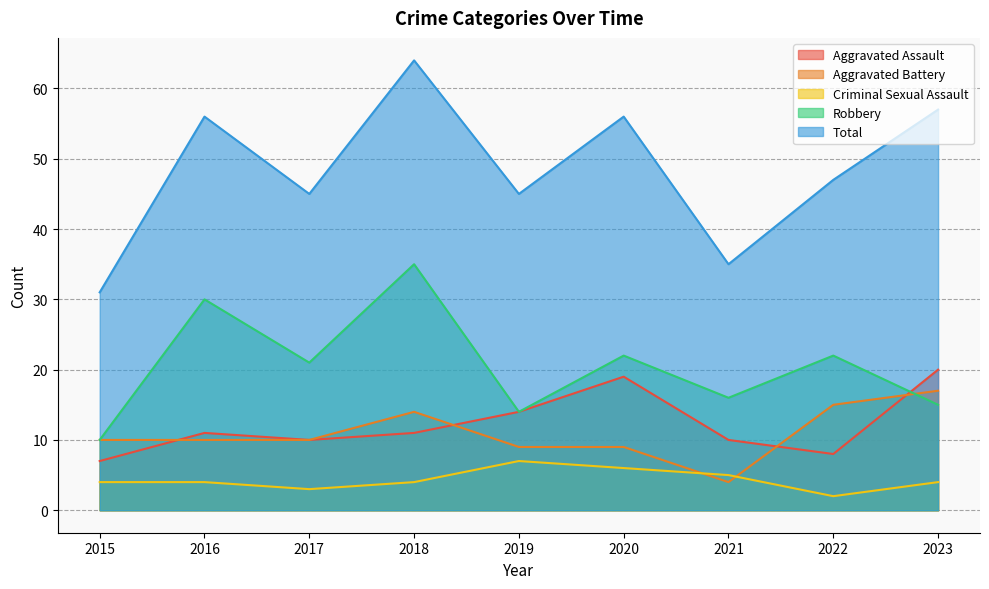

What is the maximum value shown in the chart?

64